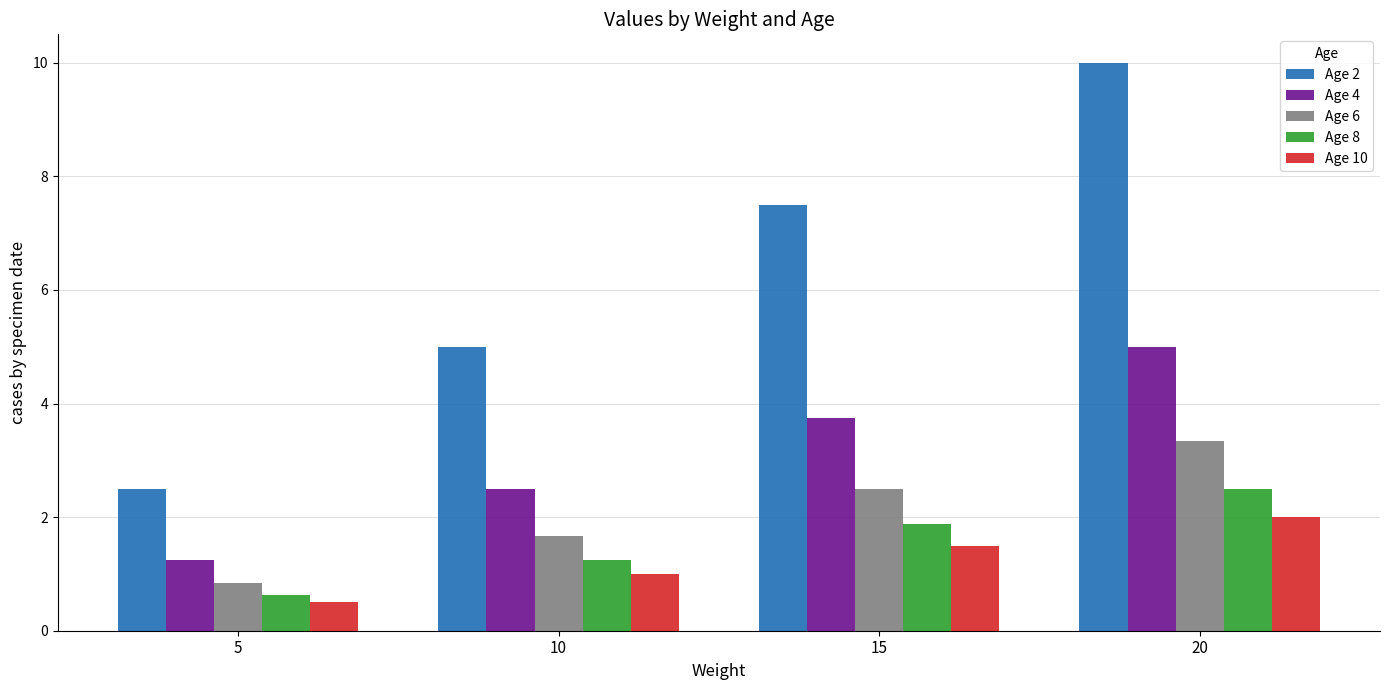

How many values in the Age 2 series exceed 7?

2